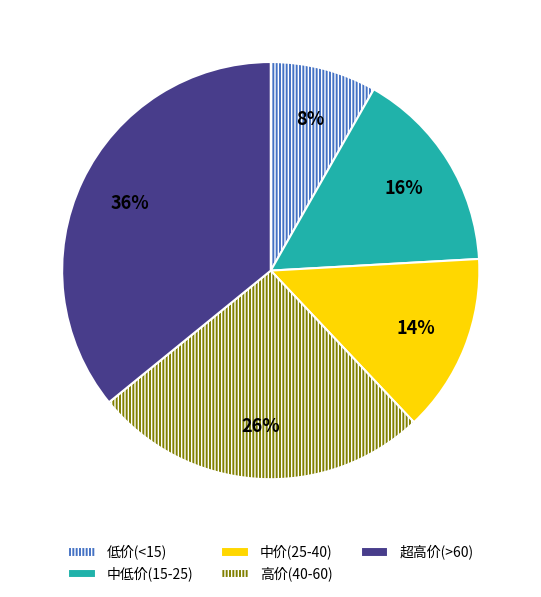

Do 低价(<15) and 超高价(>60) together represent more than half of the pie?

No